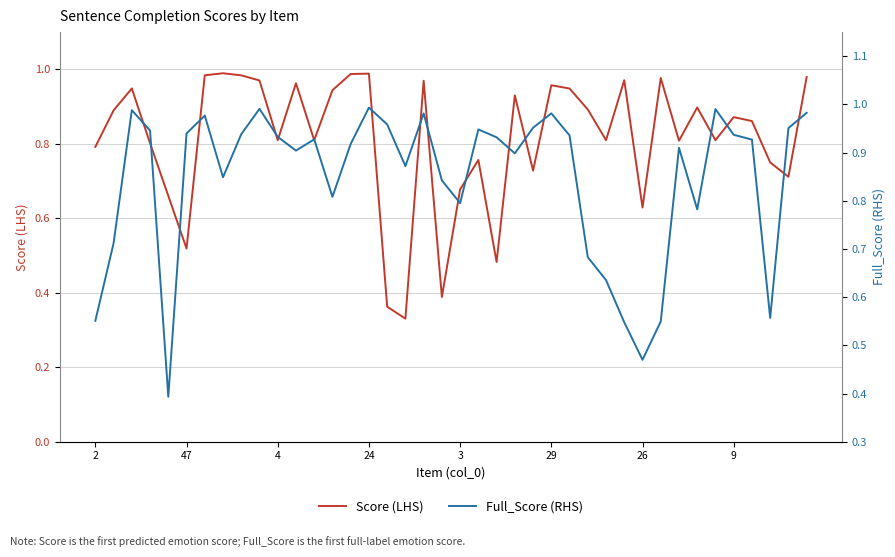

Which category has the lowest value across all series?

17